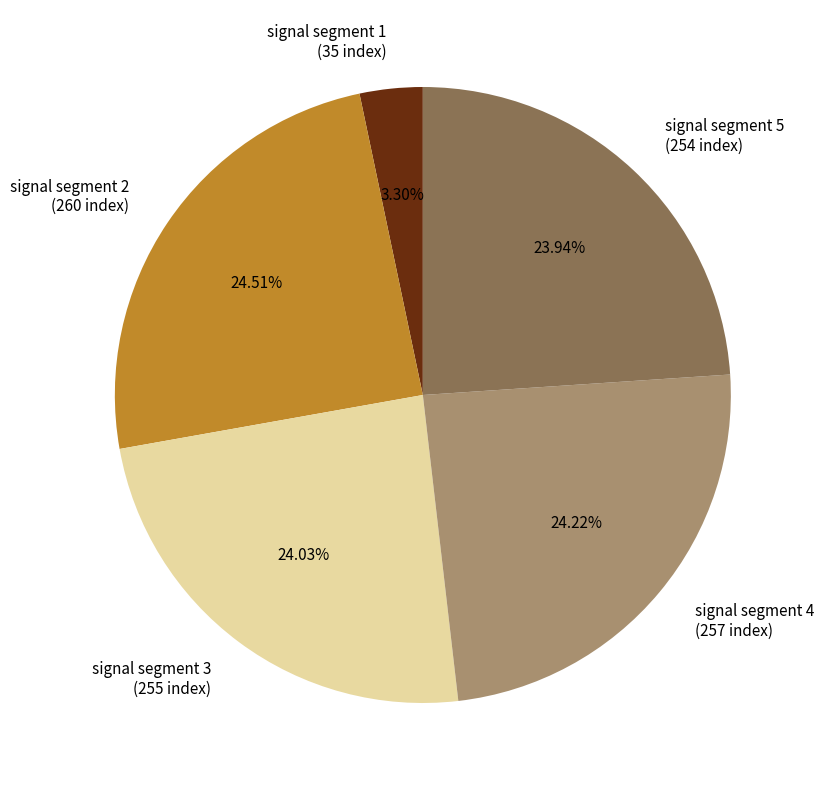

What is the ratio of the value at signal segment 1 to the value at signal segment 2?

0.1